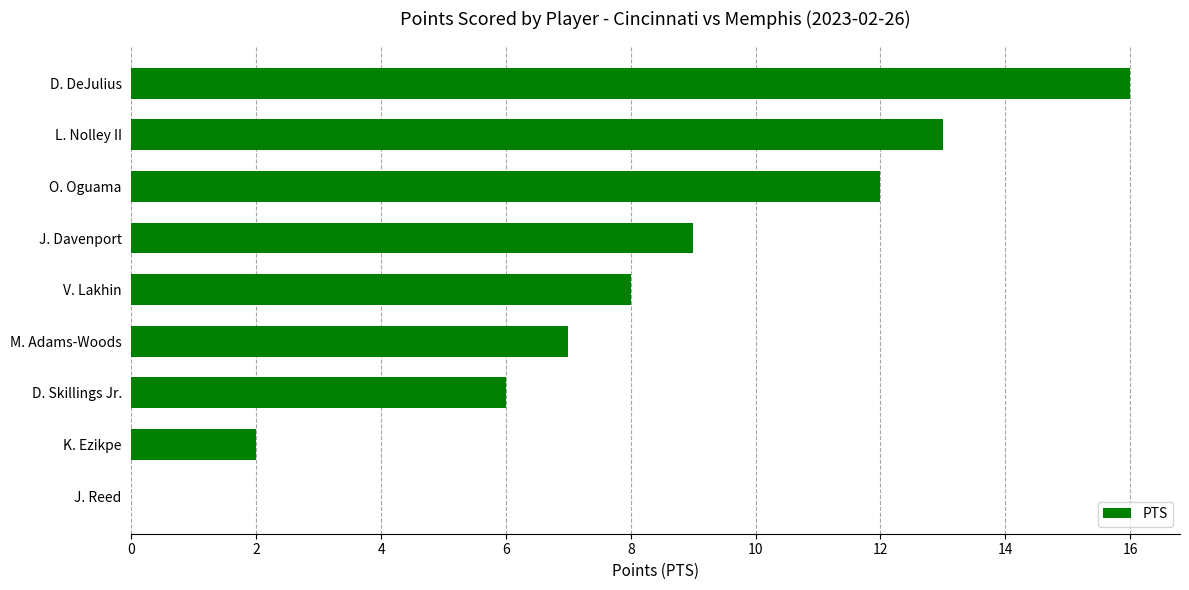

Count the number of data series in this chart.

1